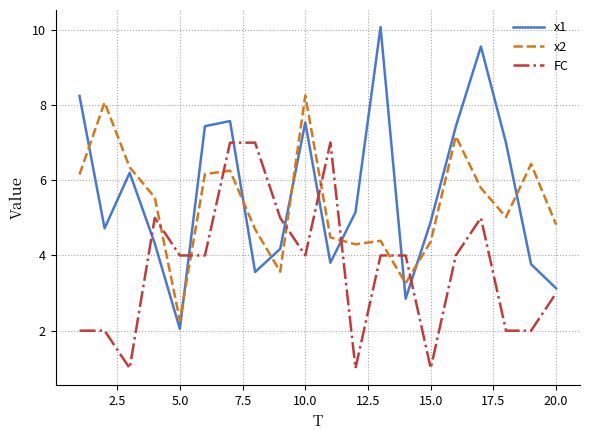

What is the minimum value shown in the chart?

1.0